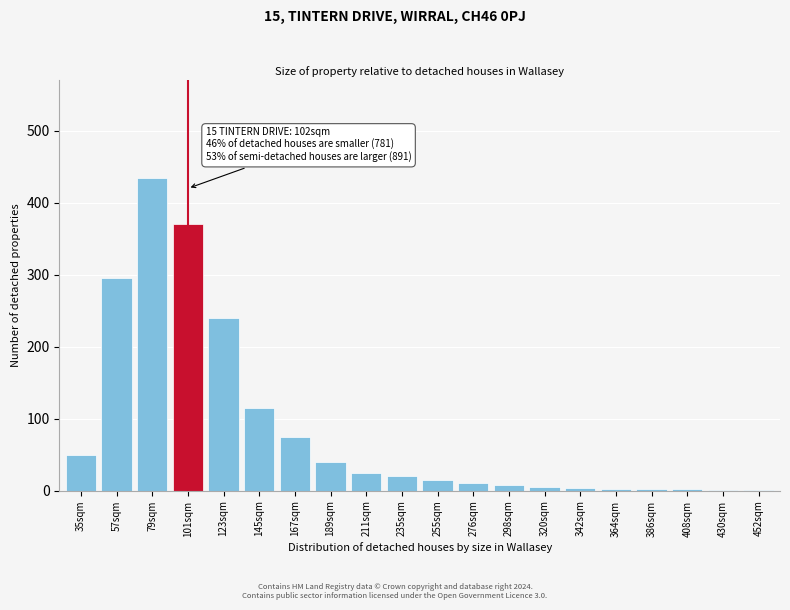

Where is the data nearest to the value 218?

123sqm